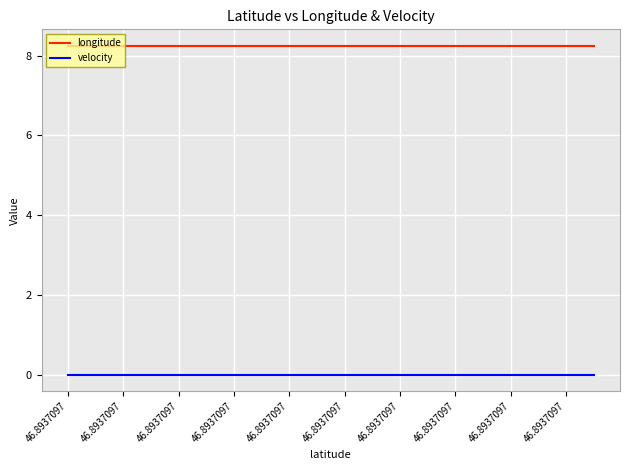

Rank the series by their average value, from highest to lowest.

longitude, velocity